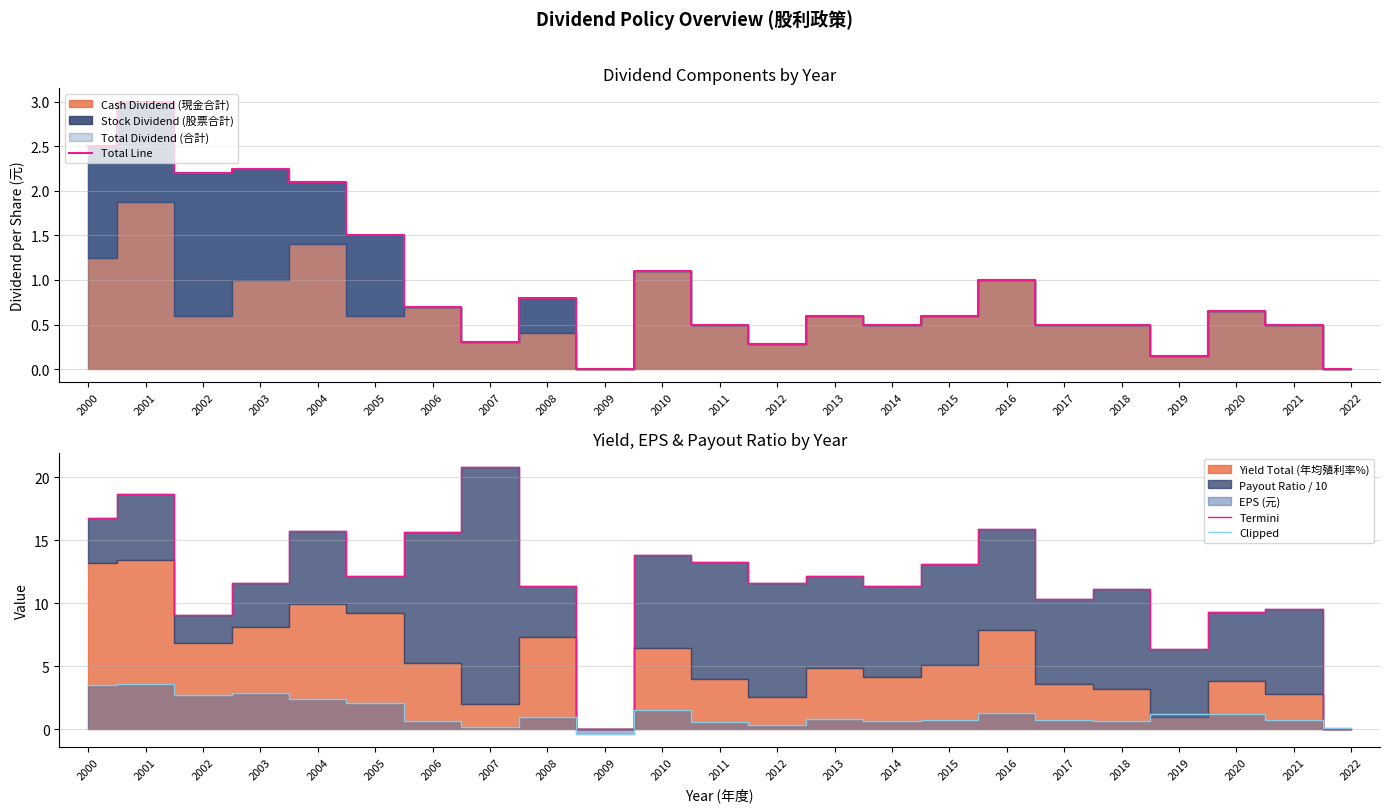

What is the value of the Termini point at the 22nd from the left?

9.6